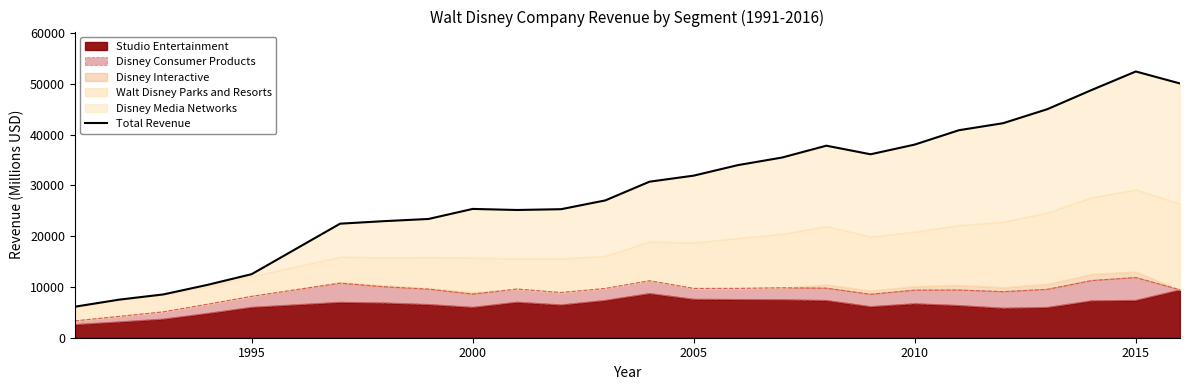

What is the highest value of the Studio Entertainment series?

9441.0